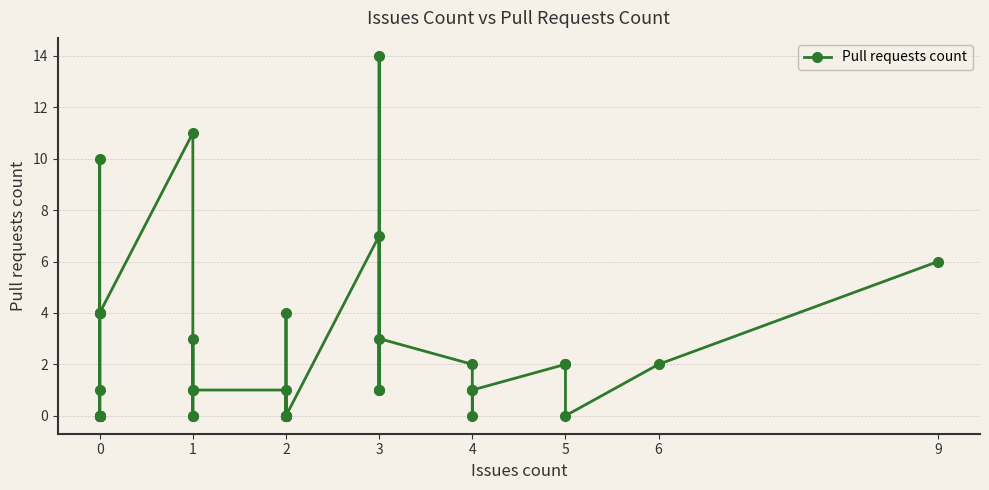

At which category does the chart reach its minimum across all series?

2